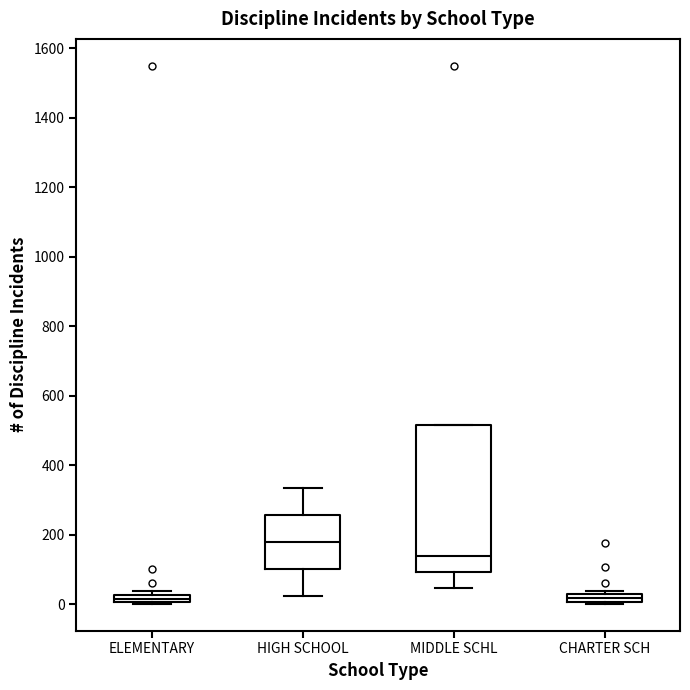

Where is the upper edge of the box for ELEMENTARY on the y-axis? The values are not printed on the chart, so give them approximately, as read against the axis.

20